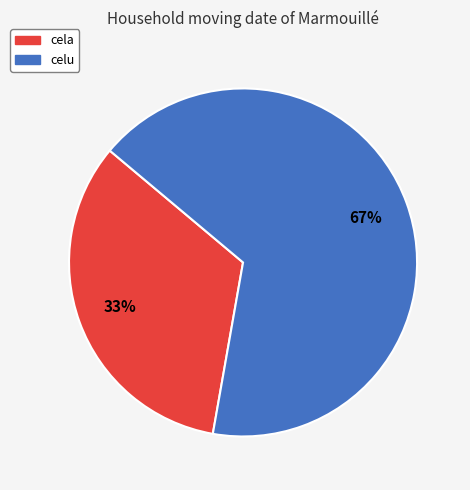

Between cela and celu, which is larger?

celu